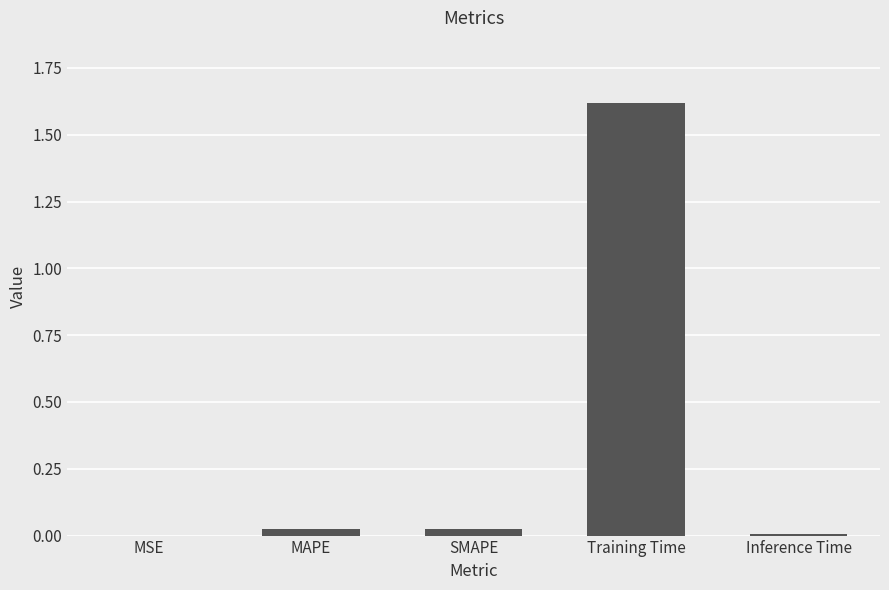

What is the average value?

0.3